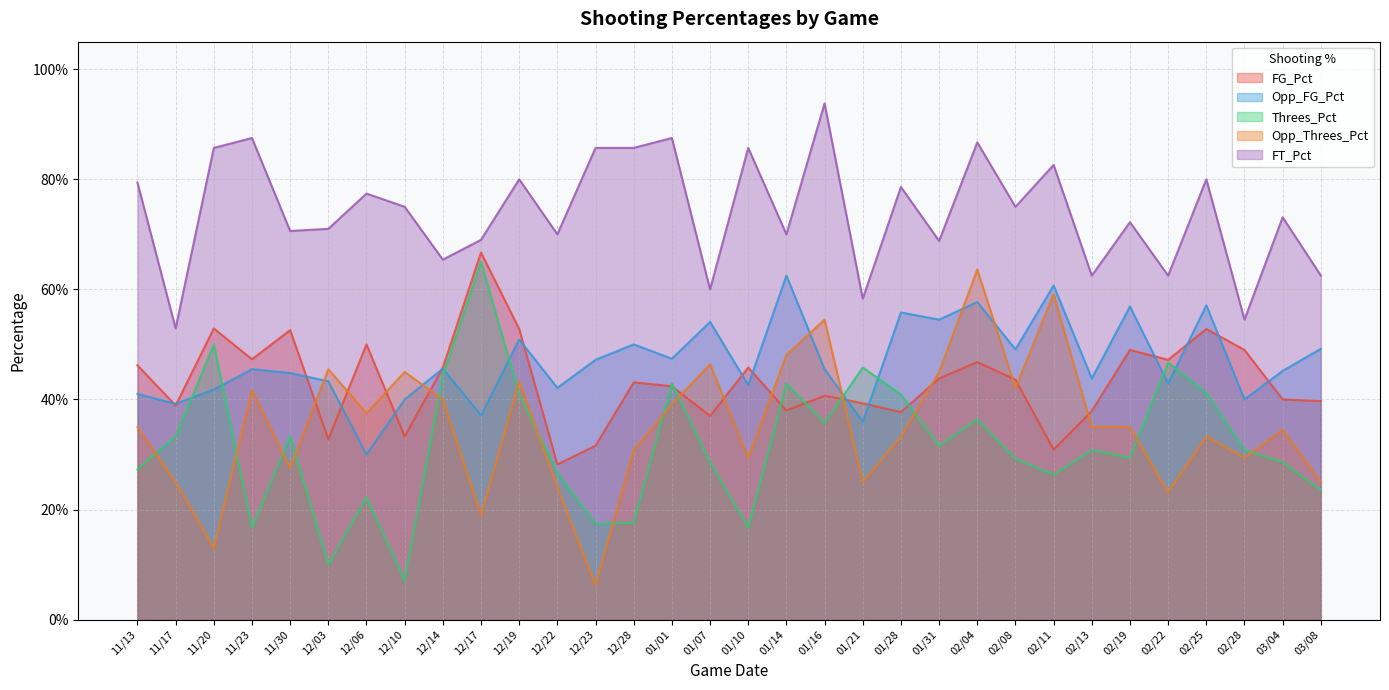

Reading right to left, list all the values displayed in this chart.

FG_Pct: 03/08=0.4	03/04=0.4	02/28=0.5	02/25=0.5	02/22=0.5	02/19=0.5	02/13=0.4	02/11=0.3	02/08=0.4	02/04=0.5	01/31=0.4	01/28=0.4	01/21=0.4	01/16=0.4	01/14=0.4	01/10=0.5	01/07=0.4	01/01=0.4	12/28=0.4	12/23=0.3	12/22=0.3	12/19=0.5	12/17=0.7	12/14=0.5	12/10=0.3	12/06=0.5	12/03=0.3	11/30=0.5	11/23=0.5	11/20=0.5	11/17=0.4	11/13=0.5
Opp_FG_Pct: 03/08=0.5	03/04=0.5	02/28=0.4	02/25=0.6	02/22=0.4	02/19=0.6	02/13=0.4	02/11=0.6	02/08=0.5	02/04=0.6	01/31=0.5	01/28=0.6	01/21=0.4	01/16=0.5	01/14=0.6	01/10=0.4	01/07=0.5	01/01=0.5	12/28=0.5	12/23=0.5	12/22=0.4	12/19=0.5	12/17=0.4	12/14=0.5	12/10=0.4	12/06=0.3	12/03=0.4	11/30=0.4	11/23=0.5	11/20=0.4	11/17=0.4	11/13=0.4
Threes_Pct: 03/08=0.2	03/04=0.3	02/28=0.3	02/25=0.4	02/22=0.5	02/19=0.3	02/13=0.3	02/11=0.3	02/08=0.3	02/04=0.4	01/31=0.3	01/28=0.4	01/21=0.5	01/16=0.4	01/14=0.4	01/10=0.2	01/07=0.3	01/01=0.4	12/28=0.2	12/23=0.2	12/22=0.3	12/19=0.4	12/17=0.7	12/14=0.4	12/10=0.1	12/06=0.2	12/03=0.1	11/30=0.3	11/23=0.2	11/20=0.5	11/17=0.3	11/13=0.3
Opp_Threes_Pct: 03/08=0.2	03/04=0.3	02/28=0.3	02/25=0.3	02/22=0.2	02/19=0.3	02/13=0.3	02/11=0.6	02/08=0.4	02/04=0.6	01/31=0.5	01/28=0.3	01/21=0.2	01/16=0.5	01/14=0.5	01/10=0.3	01/07=0.5	01/01=0.4	12/28=0.3	12/23=0.1	12/22=0.2	12/19=0.4	12/17=0.2	12/14=0.4	12/10=0.5	12/06=0.4	12/03=0.5	11/30=0.3	11/23=0.4	11/20=0.1	11/17=0.2	11/13=0.3
FT_Pct: 03/08=0.6	03/04=0.7	02/28=0.5	02/25=0.8	02/22=0.6	02/19=0.7	02/13=0.6	02/11=0.8	02/08=0.8	02/04=0.9	01/31=0.7	01/28=0.8	01/21=0.6	01/16=0.9	01/14=0.7	01/10=0.9	01/07=0.6	01/01=0.9	12/28=0.9	12/23=0.9	12/22=0.7	12/19=0.8	12/17=0.7	12/14=0.7	12/10=0.8	12/06=0.8	12/03=0.7	11/30=0.7	11/23=0.9	11/20=0.9	11/17=0.5	11/13=0.8